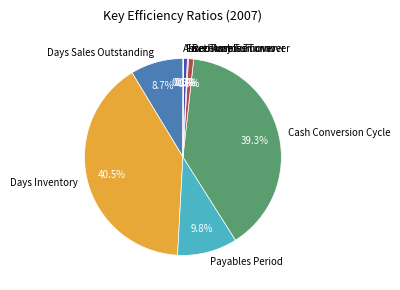

What portion of the pie excludes Days Sales Outstanding?

91.3%